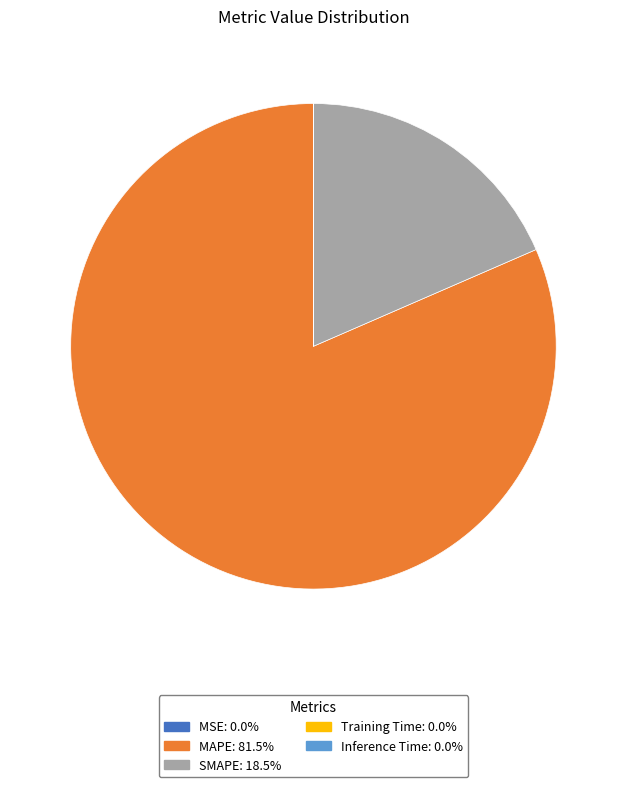

Which category has the biggest portion of the pie?

MAPE